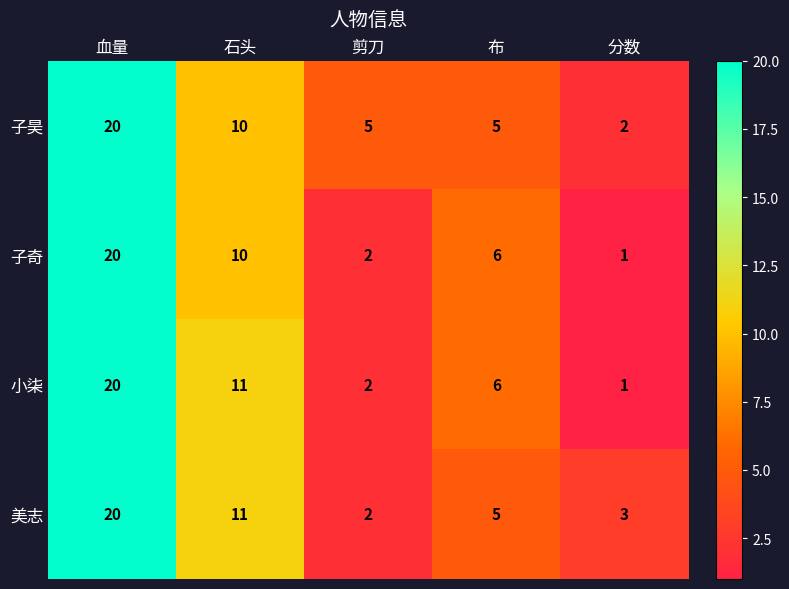

At how many categories does at least one series exceed 1?

5